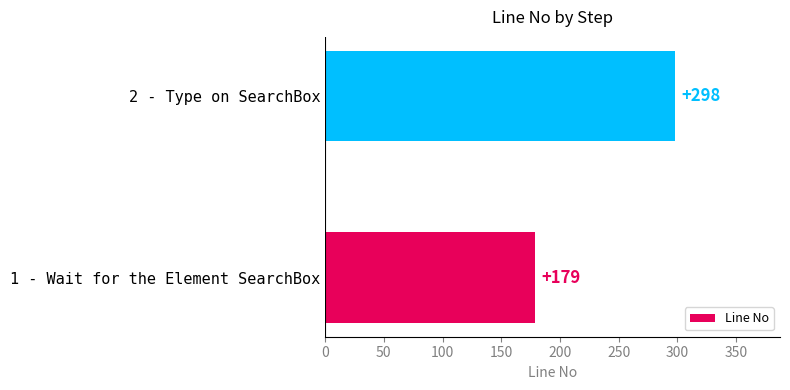

Approximately how many times larger is the value at 2 - Type on SearchBox compared to 1 - Wait for the Element SearchBox?

1.7